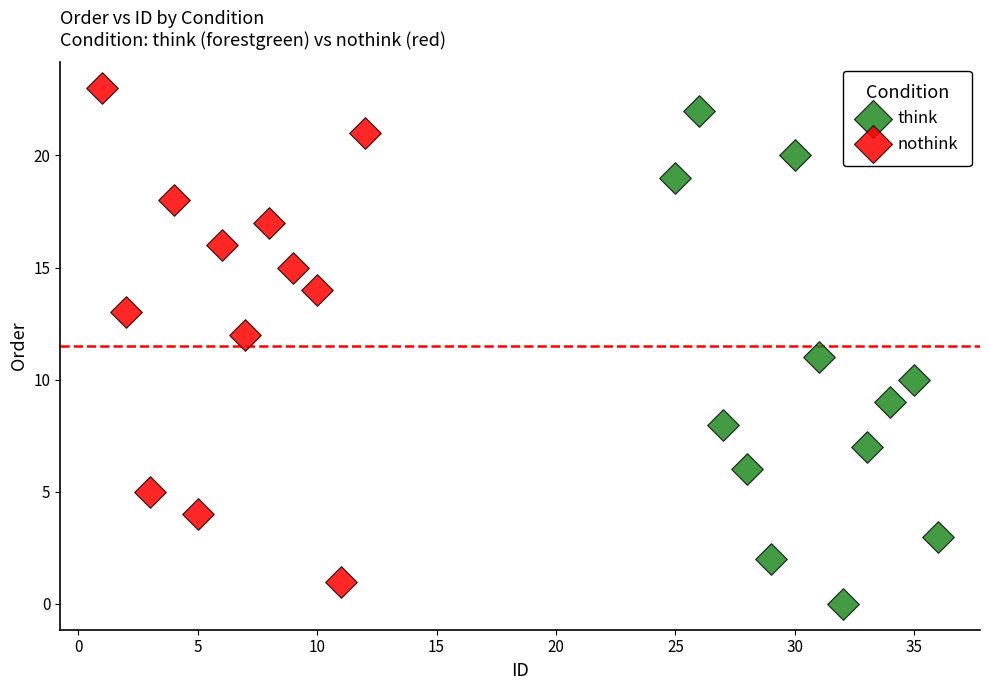

Which series reaches the maximum Y coordinate?

nothink